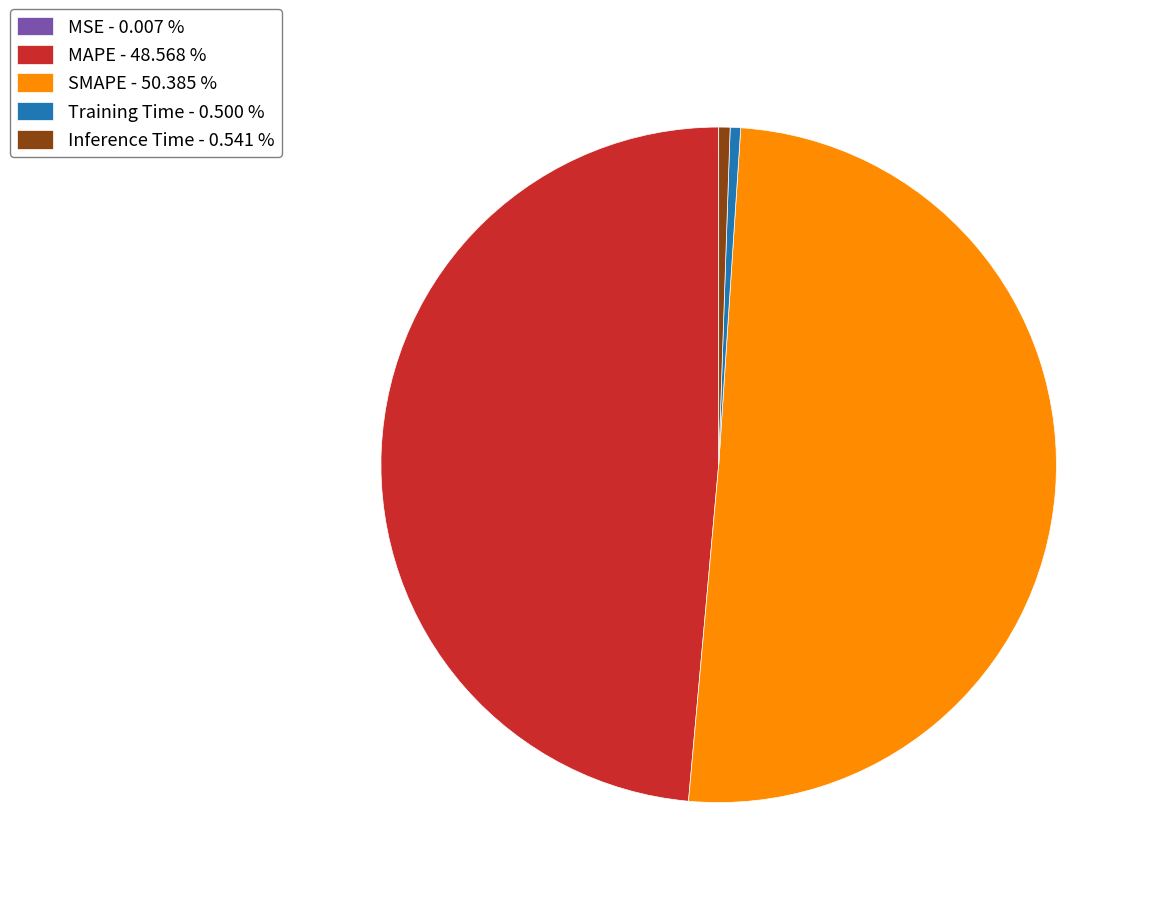

Is the sum of Training Time and Inference Time greater than half?

No